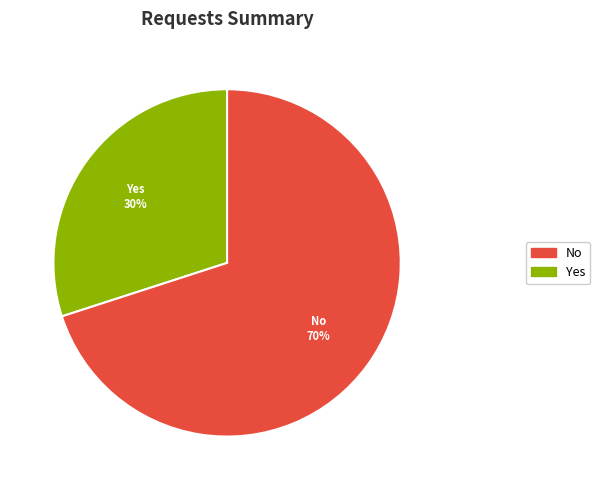

To the nearest percent, what is the difference between the largest and smallest slice percentages?

40%